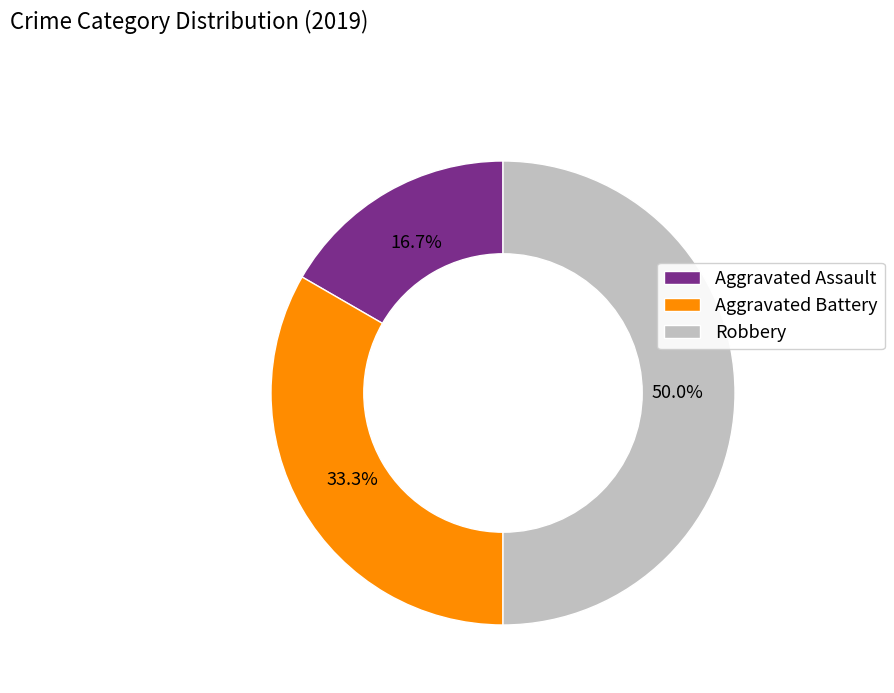

Is it true that Robbery is 50% of the pie?

True